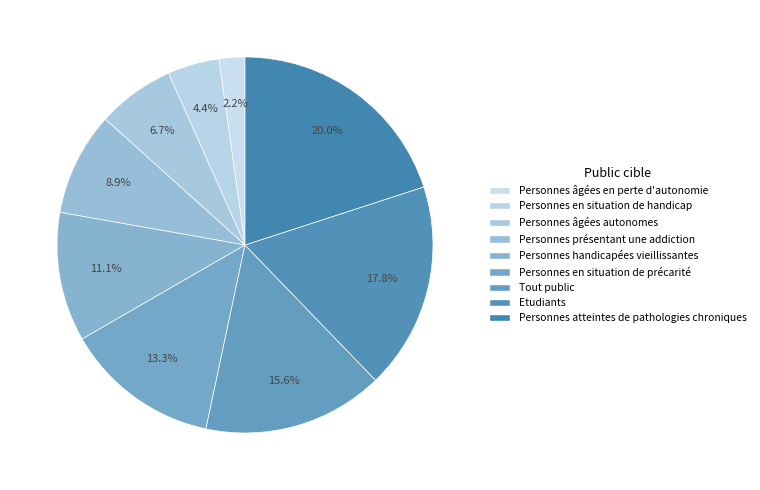

Do Personnes présentant une addiction and Personnes handicapées vieillissantes together represent more than half of the pie?

No